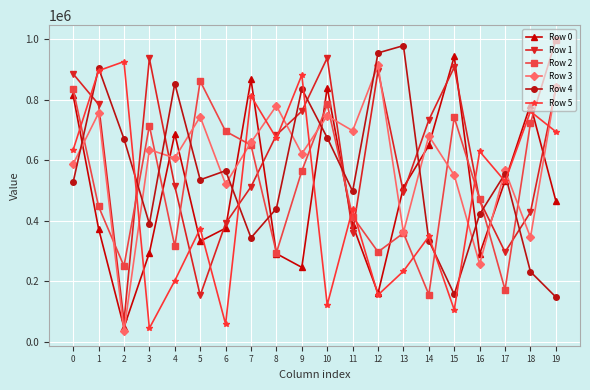

What is the sum of all Row 0 values?

9896074